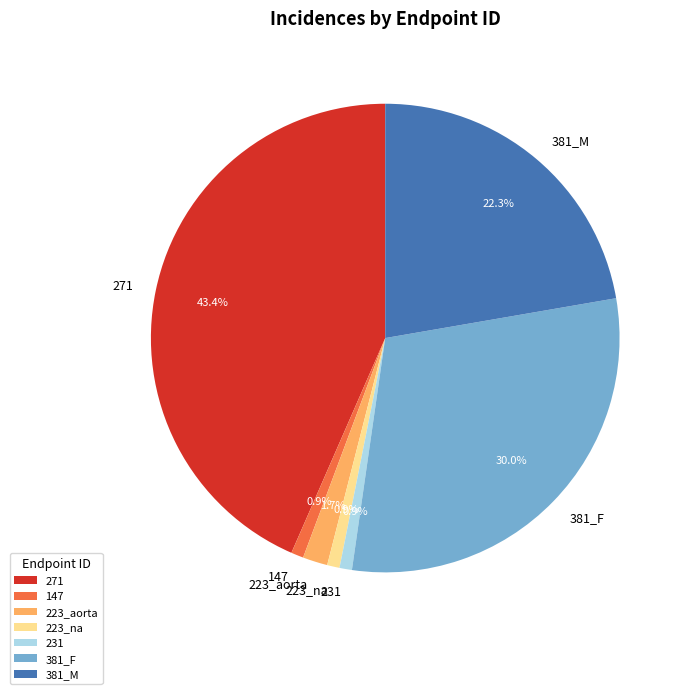

How many slices are in this pie chart?

7